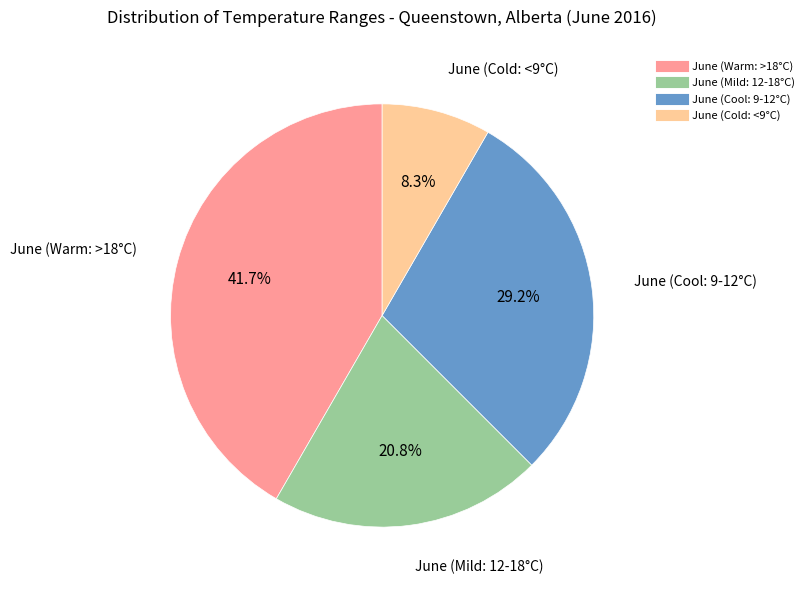

Is there a majority slice in this chart?

No